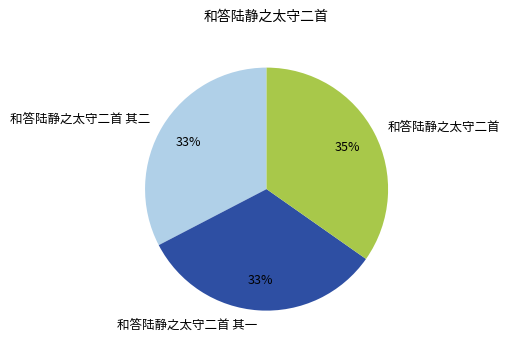

To the nearest percent, what portion does 和答陆静之太守二首 其二 represent?

33%